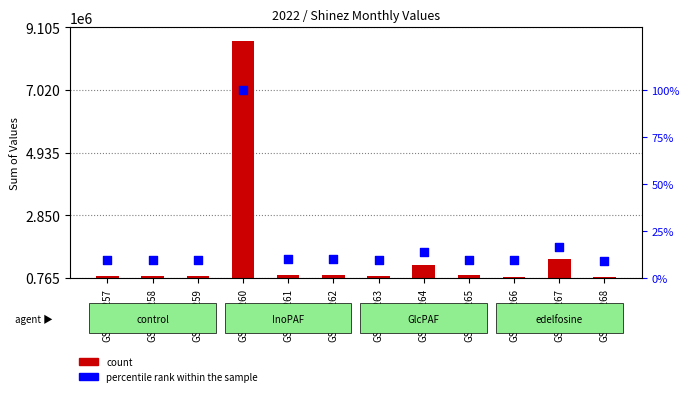

Is the value of percentile rank within the sample at GSM520259 greater than the value of Shinez at GSM520266?

No